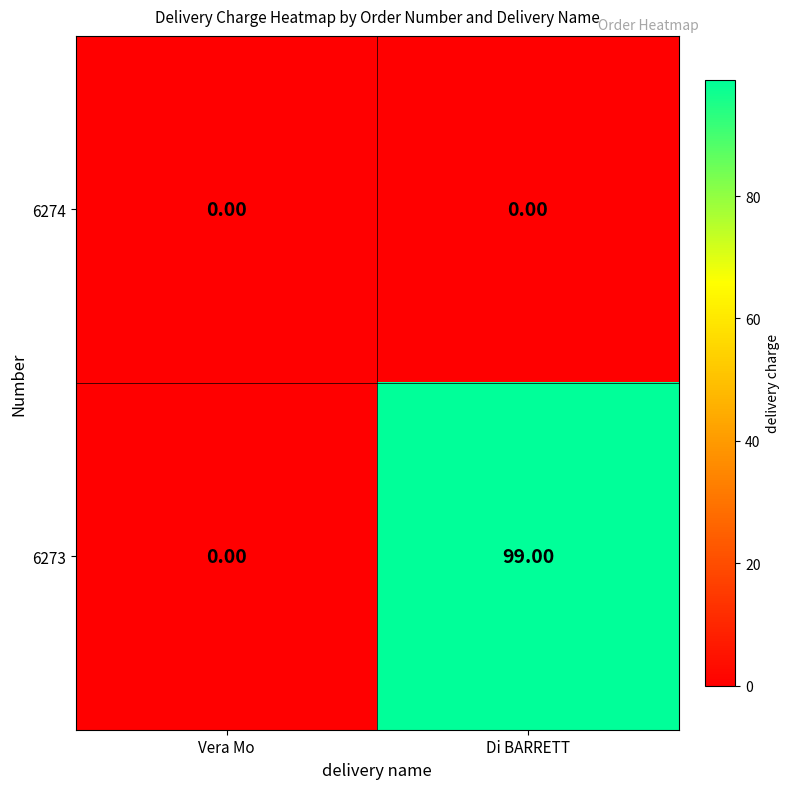

Between Vera Mo and Di BARRETT, which series saw the biggest shift?

6273